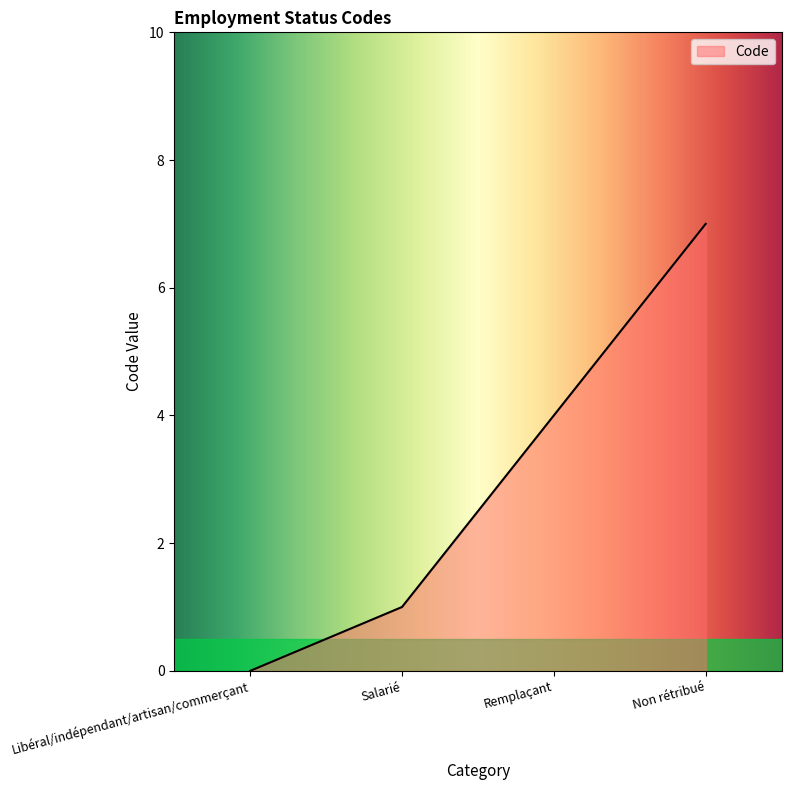

What is the change in value from Remplaçant to Non rétribué?

+3